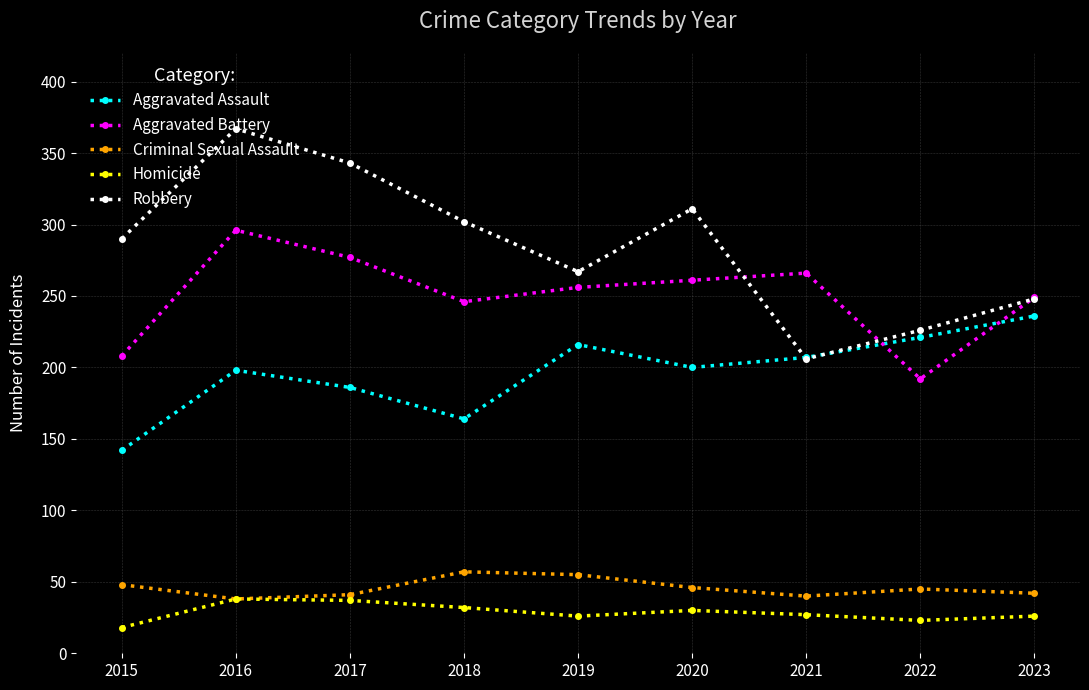

True or false: Criminal Sexual Assault and Aggravated Battery cross at least once.

False